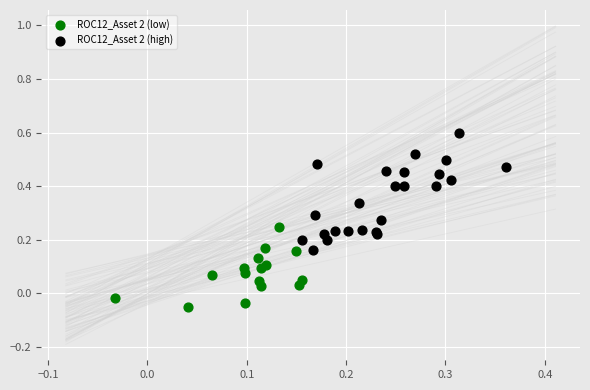

Which series contains the highest Y value?

ROC12_Asset 2 (high)